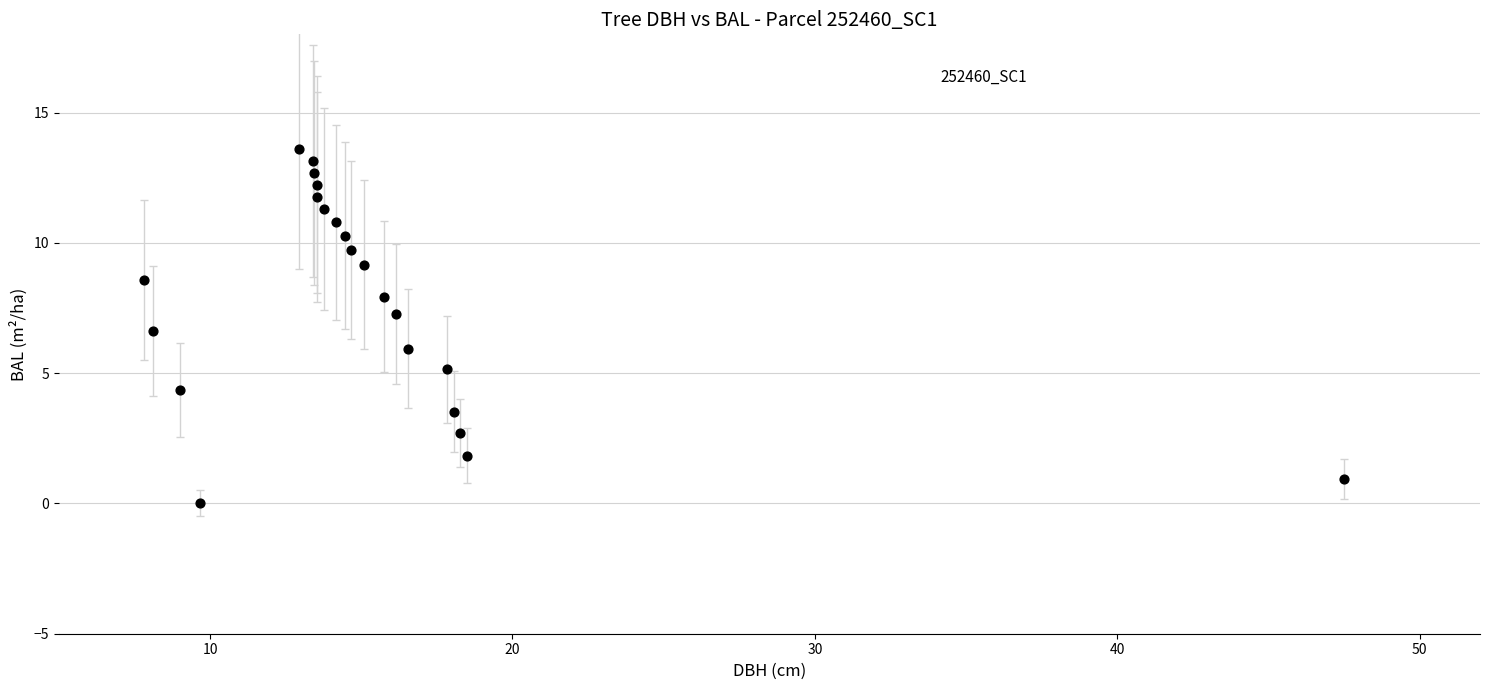

What is the range of Y values (max minus min)?

13.6